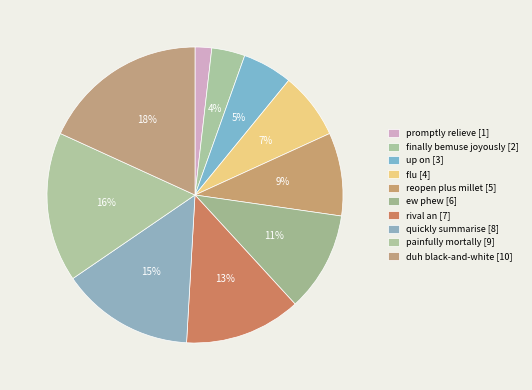

To the nearest percent, what is the combined percentage of flu and quickly summarise?

22%